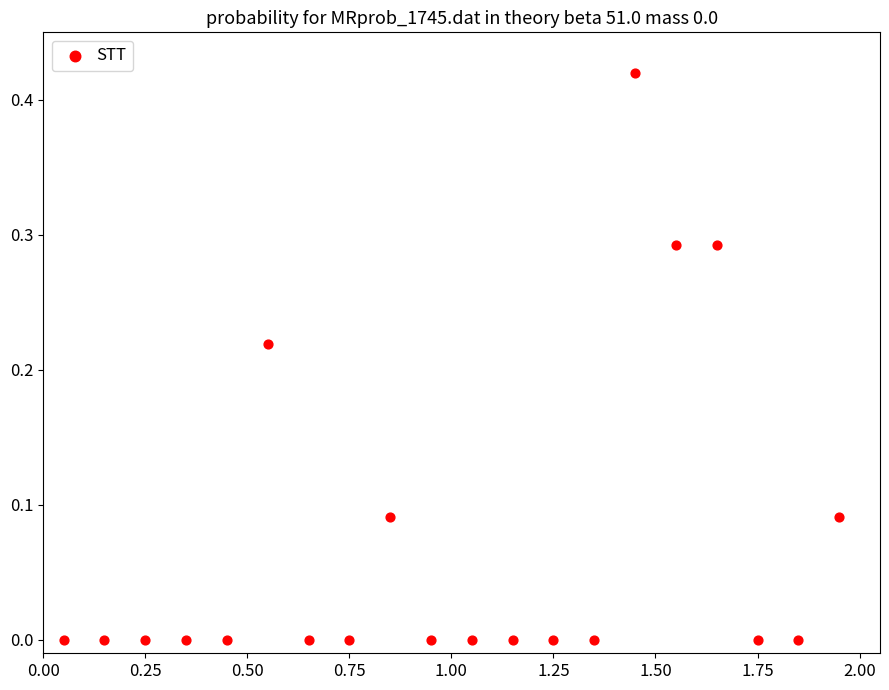

What is the range of X values (max minus min)?

1.9